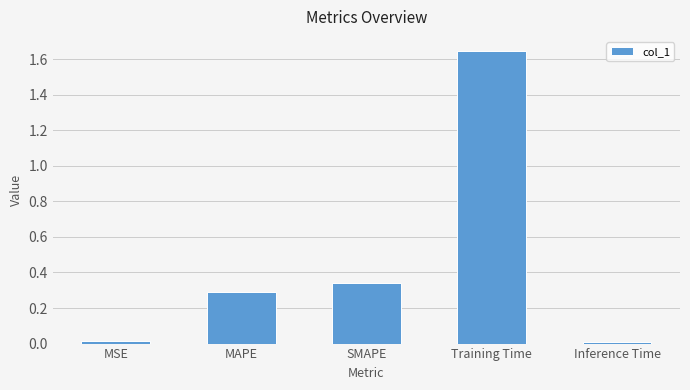

Which category has the highest value across all series?

Training Time